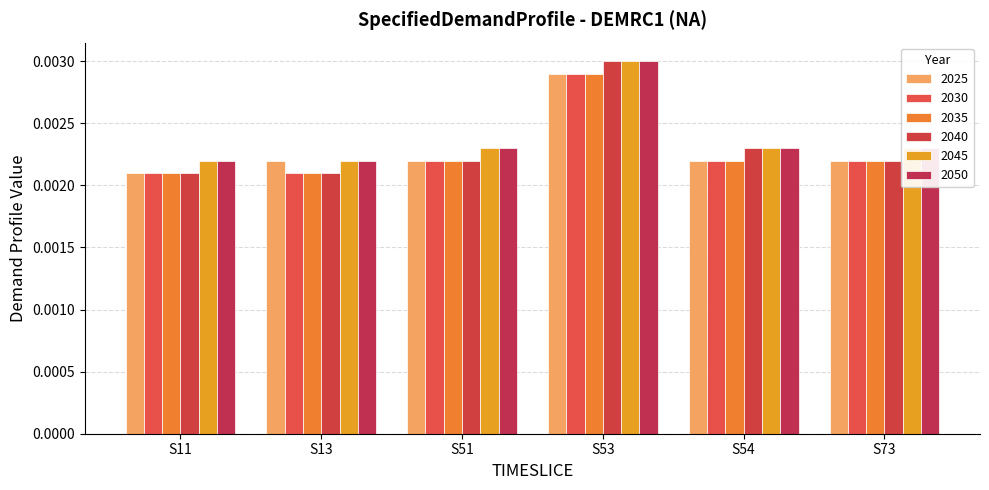

How many distinct data groups are displayed?

6